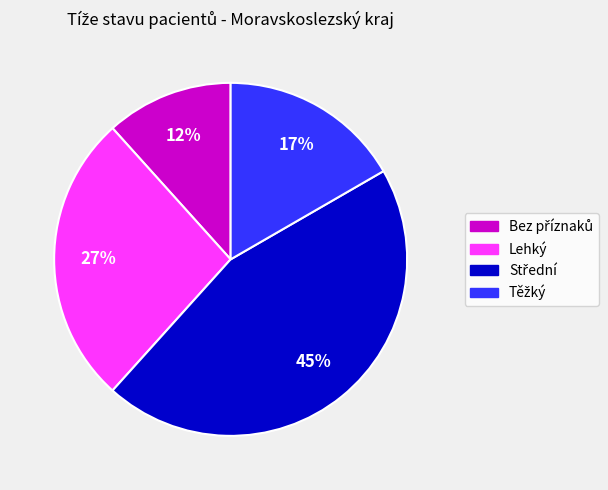

Does Lehký represent more than half of the total?

No